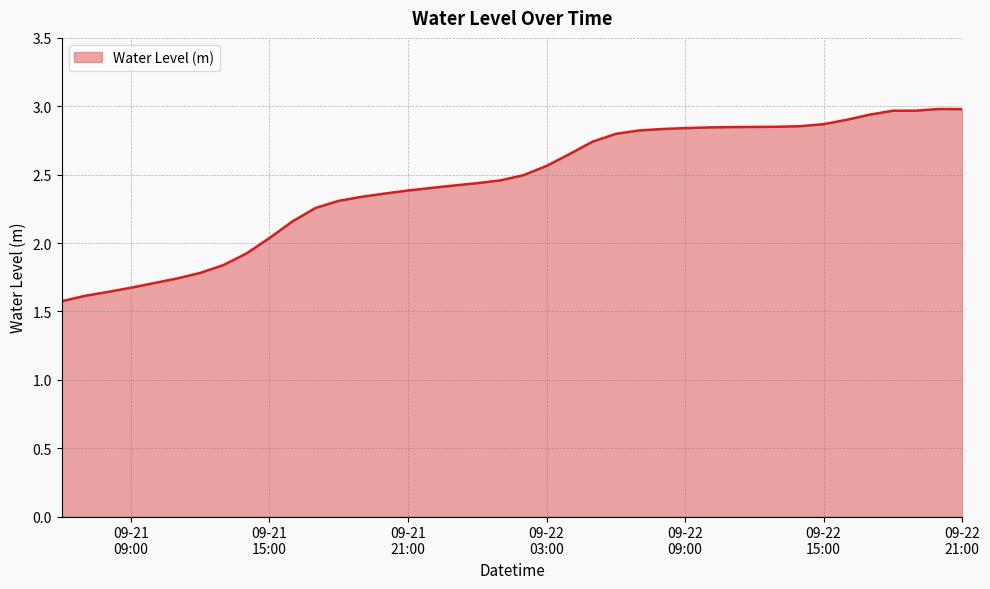

What is the maximum value shown in the chart?

3.0